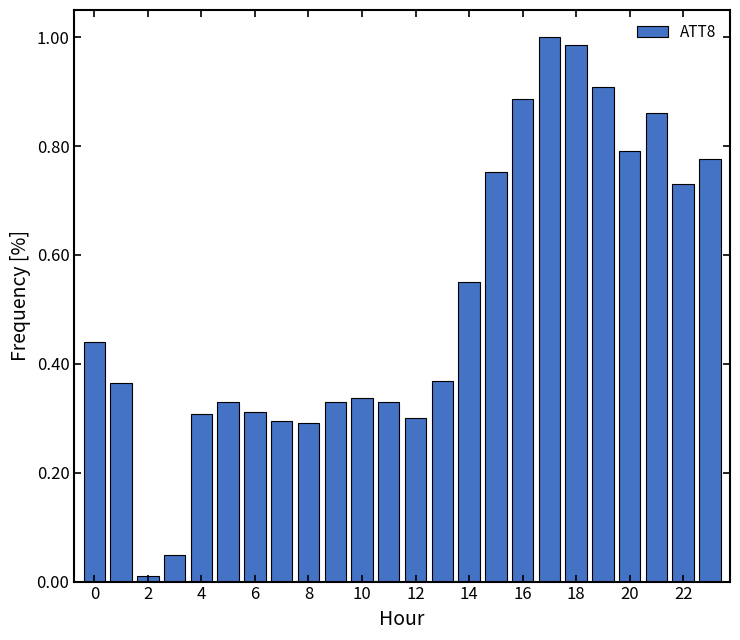

How many bars are there in total?

24